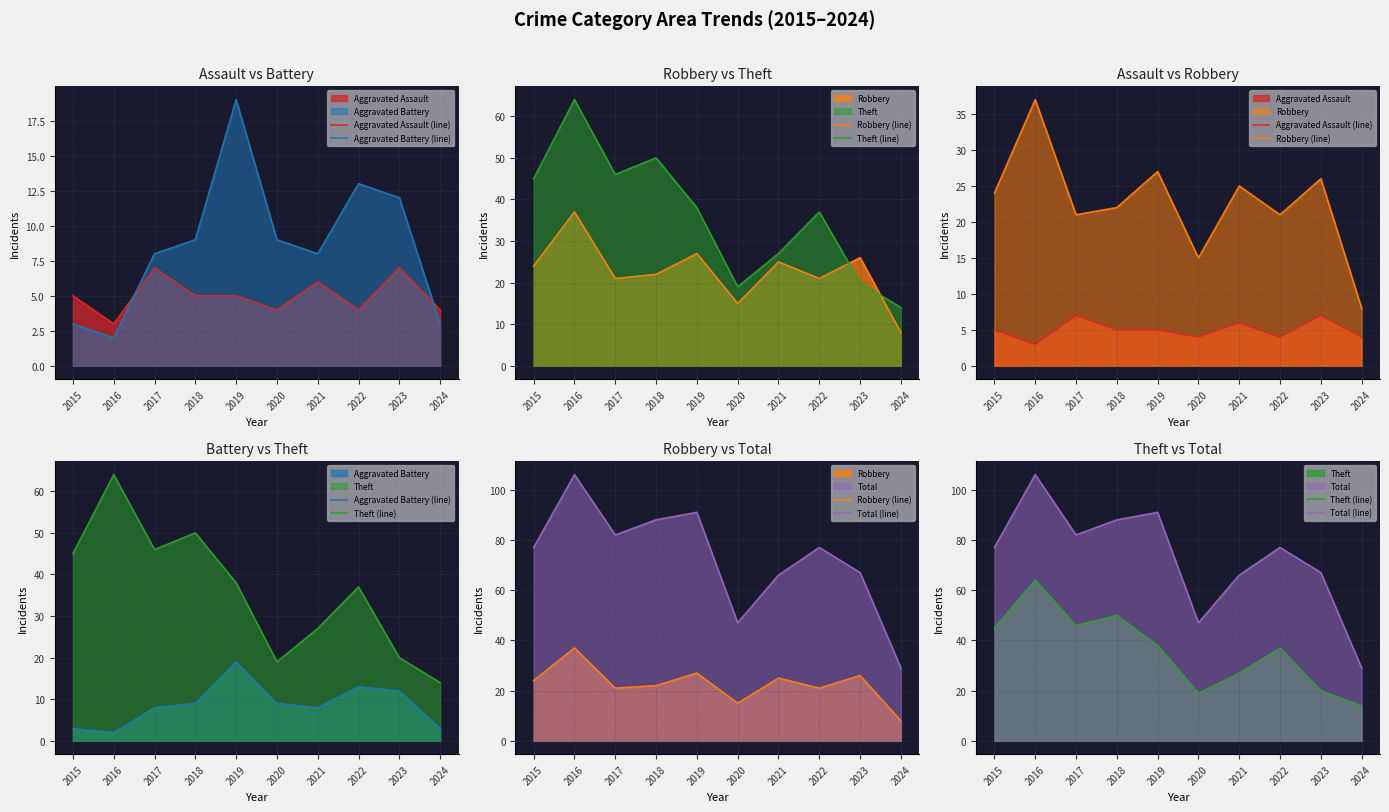

True or false: Total (line) and Theft (line) intersect in this chart.

False